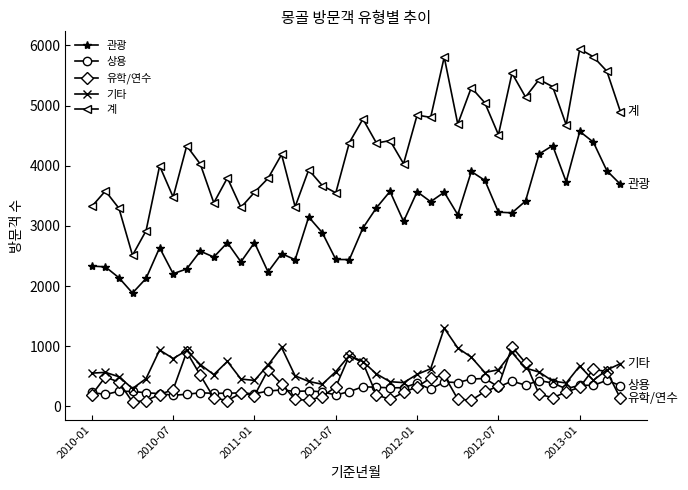

Which series has the largest total across all categories?

계